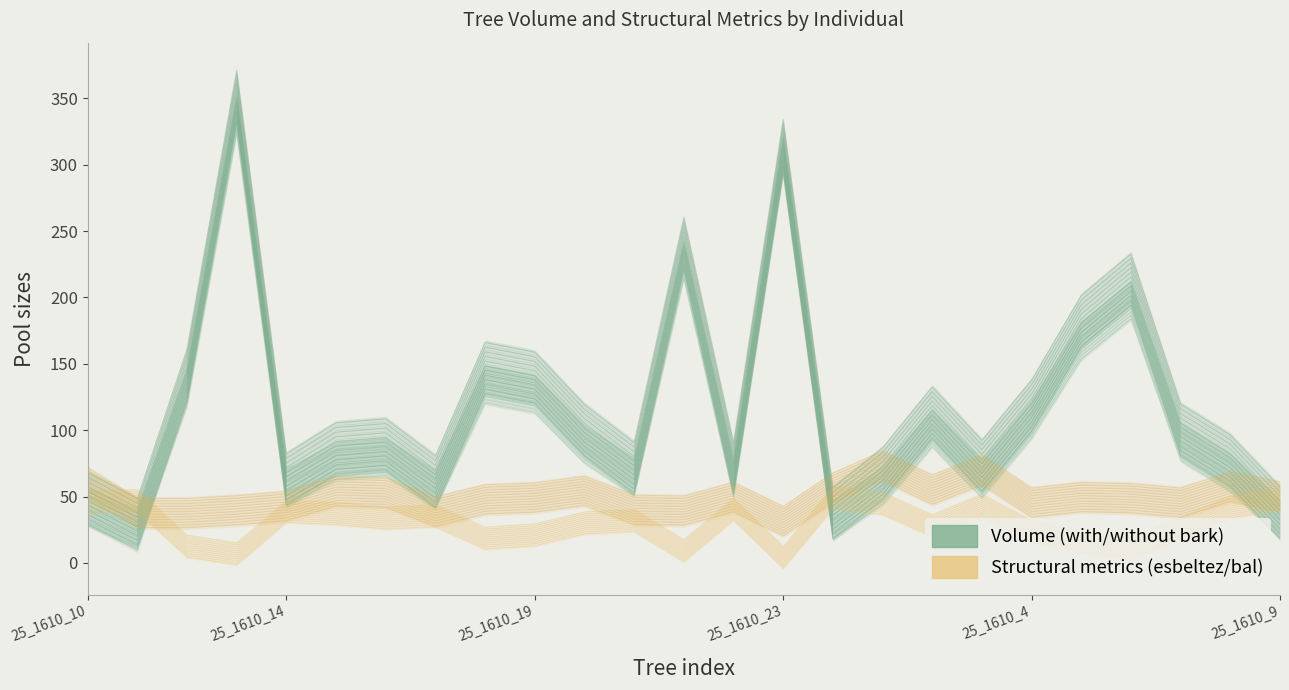

List the labels in order of esbeltez value, largest first.

16, 18, 25_1610_10, 23, 15, 17, 10, 25_1610_9, 6, 24, 13, 20, 9, 21, 8, 19, 22, 25_1610_4, 11, 25_1610_23, 12, 7, 25_1610_19, 25_1610_14, 14